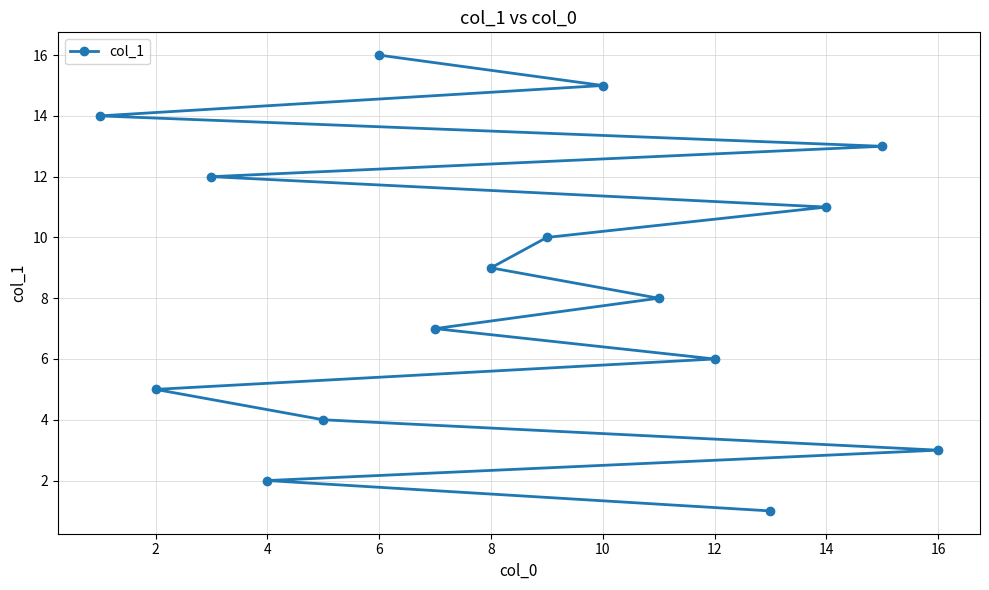

What is the ratio of the value at 10 to the value at 2?

3.0